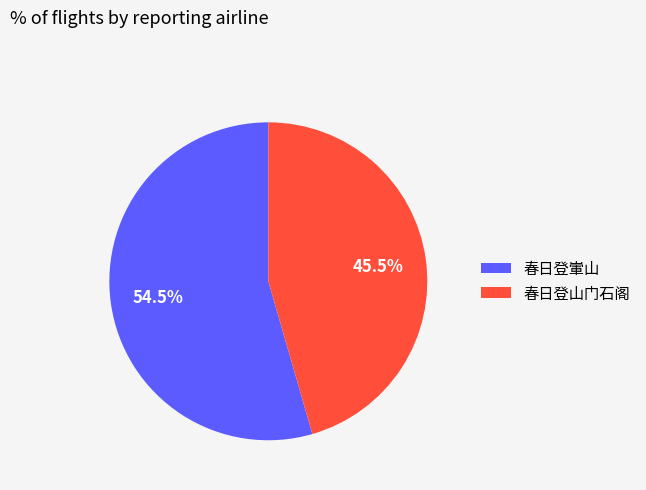

Count the number of slices in the pie.

2